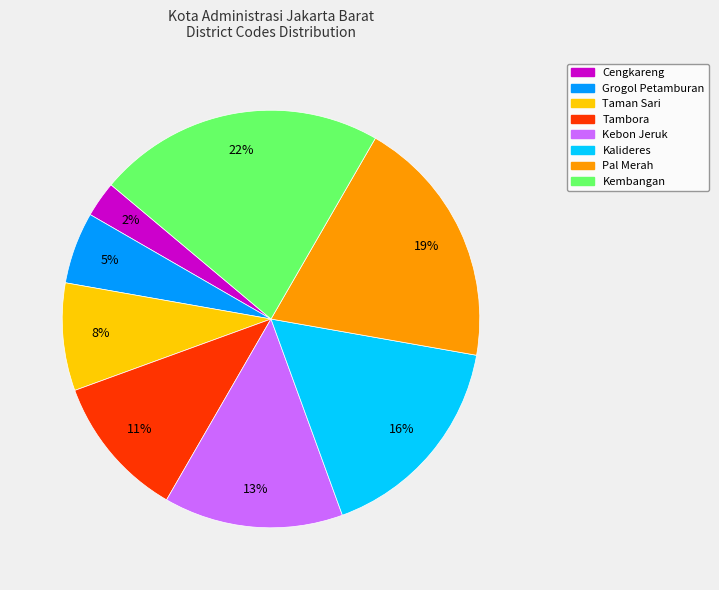

Does any single category account for the majority?

No